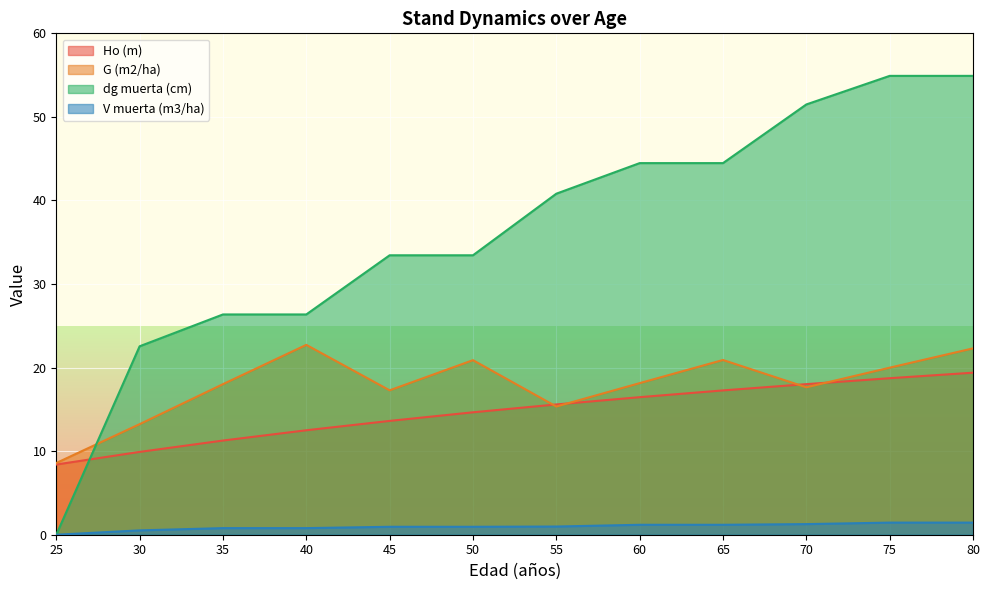

Where do Ho (m) and dg muerta (cm) first cross each other?

25 and 30